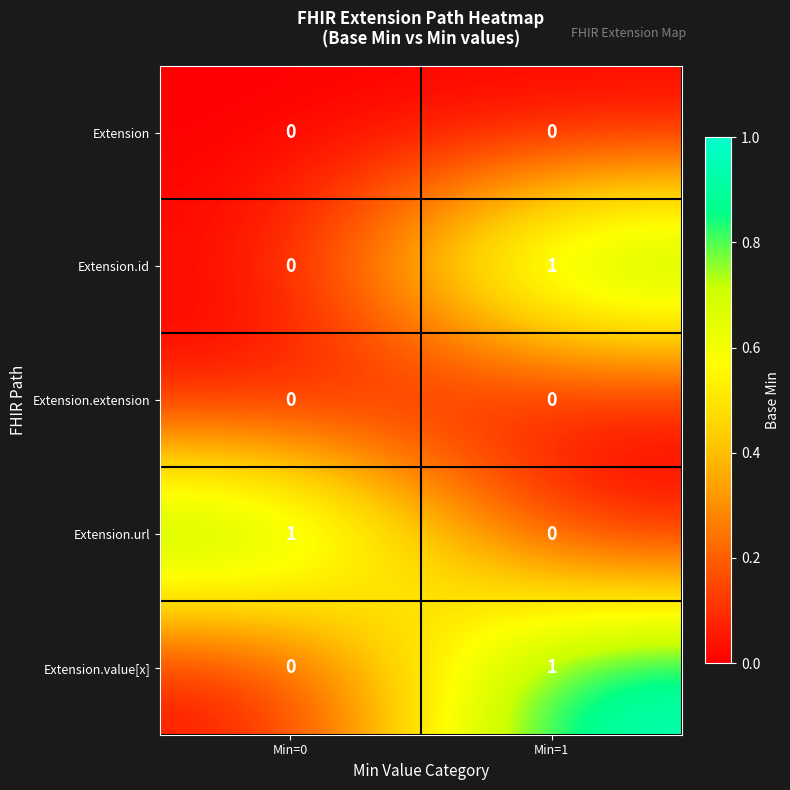

What is the spread (max minus min) of values at Min=1?

1